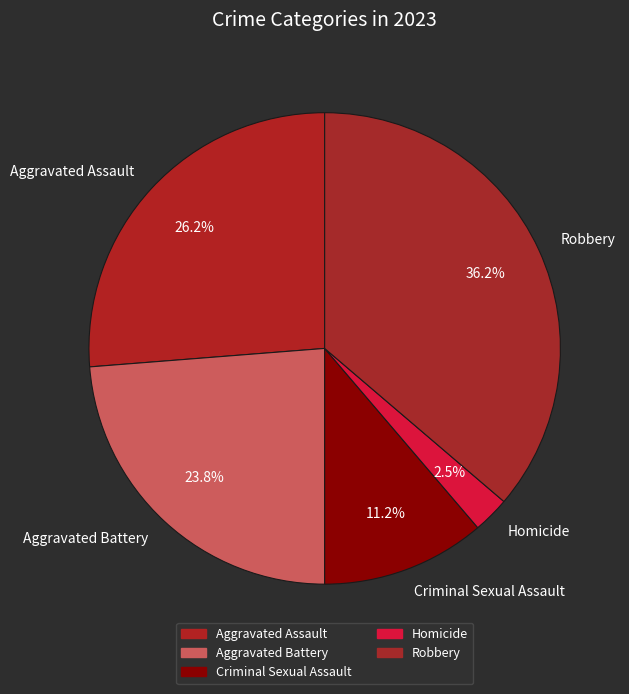

How much of the chart is everything except Homicide?

97.5%